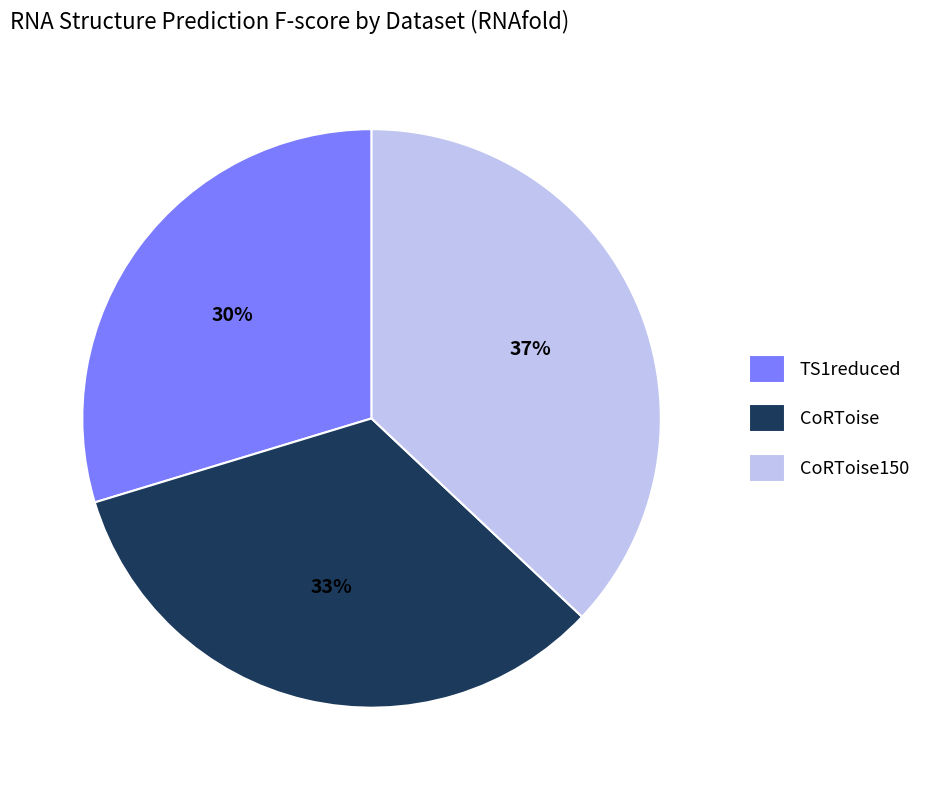

To the nearest percent, what is the combined percentage of CoRToise150 and CoRToise?

70%